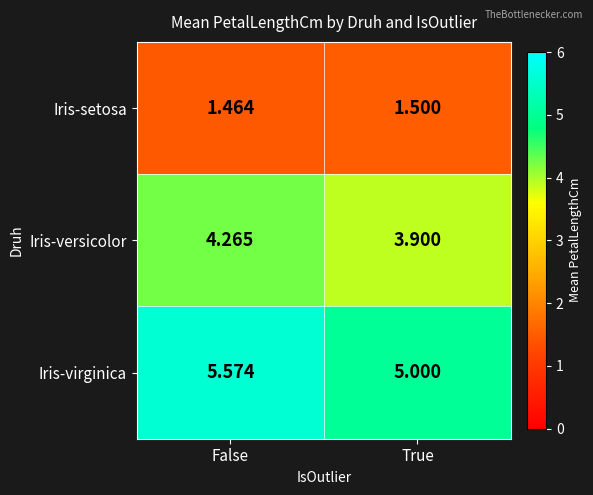

Is the value of Iris-versicolor at True greater than the value of Iris-virginica at False?

No